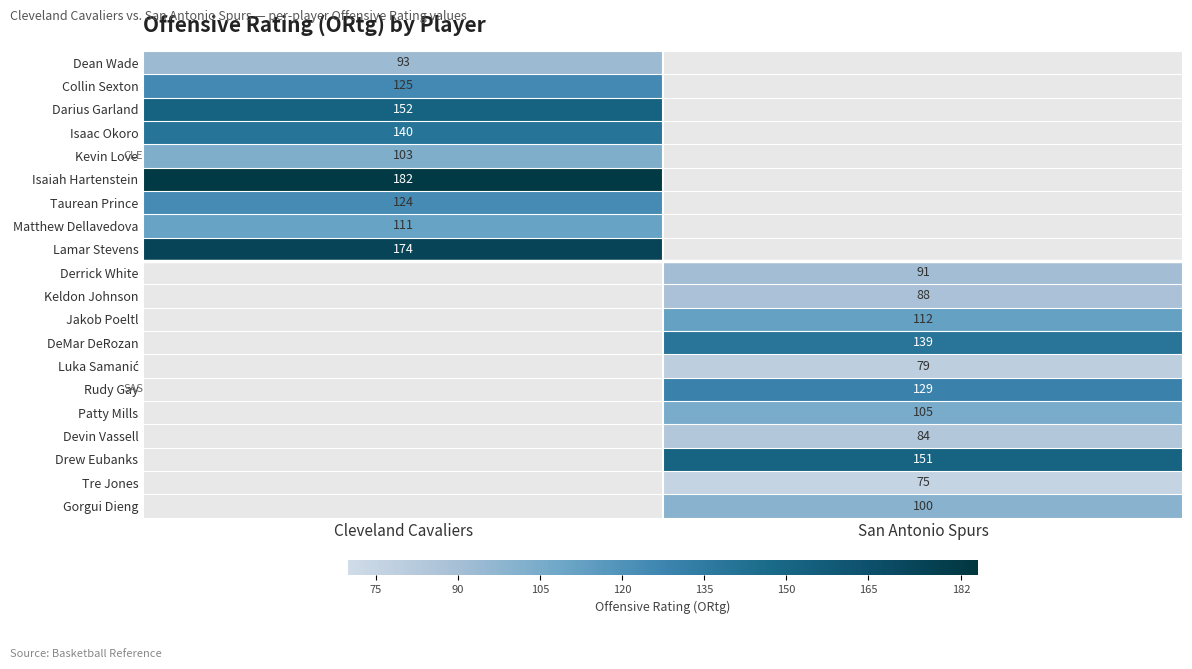

True or false: Matthew Dellavedova has a value of 59 at Cleveland Cavaliers.

False